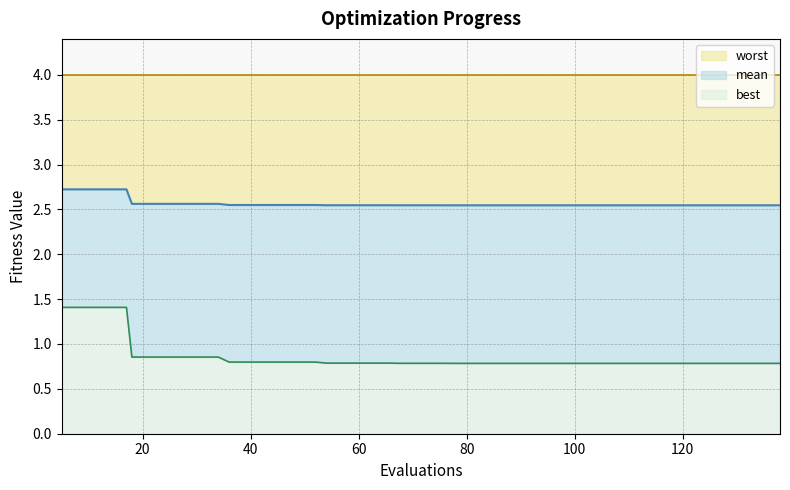

What is the total value across all series at 40?

4.0